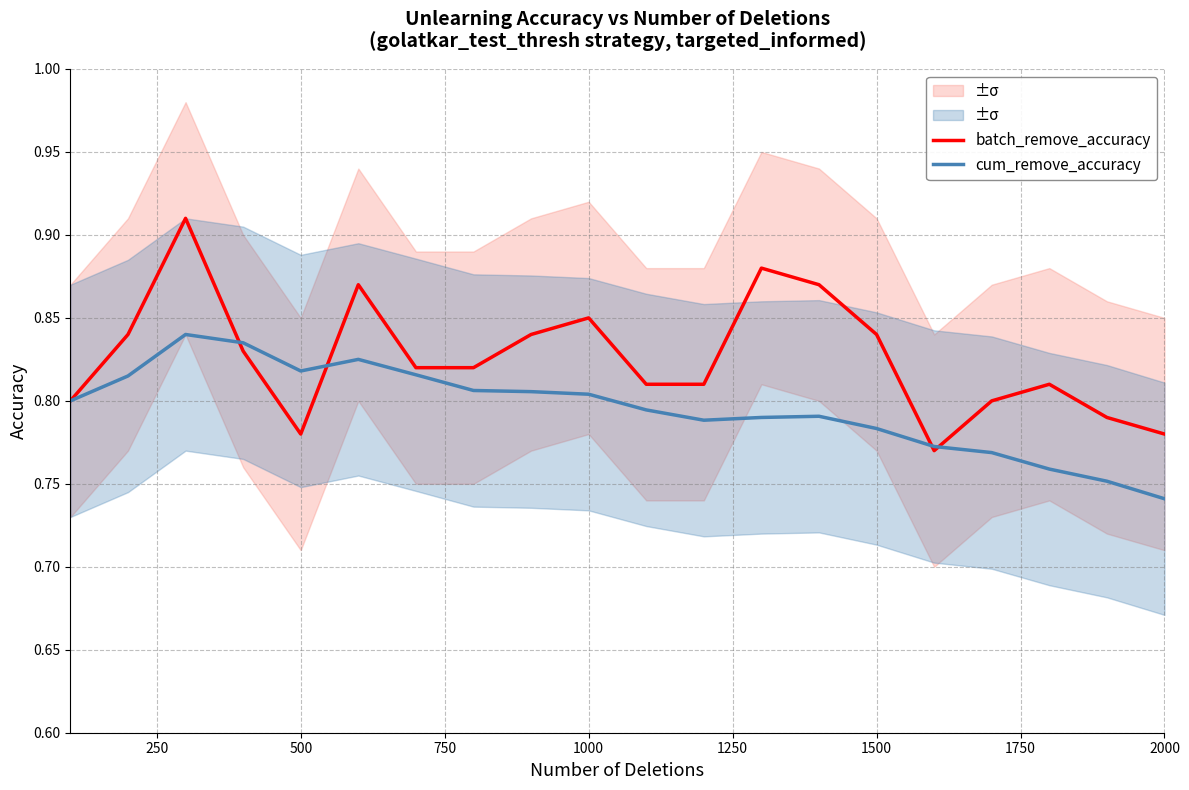

Where is cum_remove_accuracy nearest to the value 0?

2000